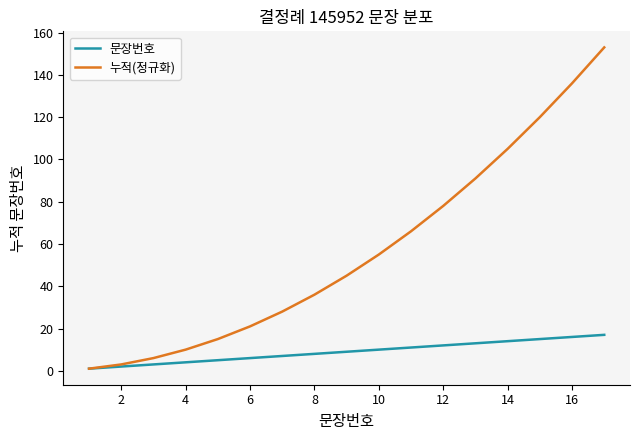

Which series has the largest range (max minus min)?

누적(정규화)